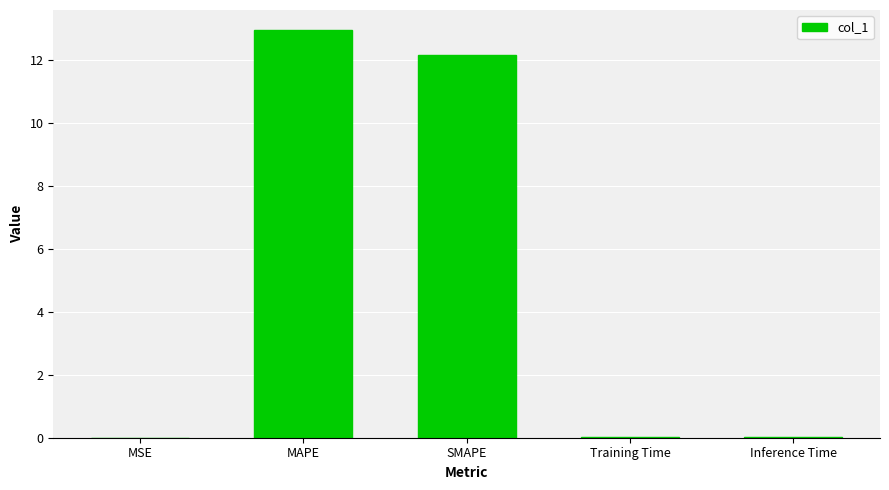

At which category does the chart reach its peak across all series?

MAPE